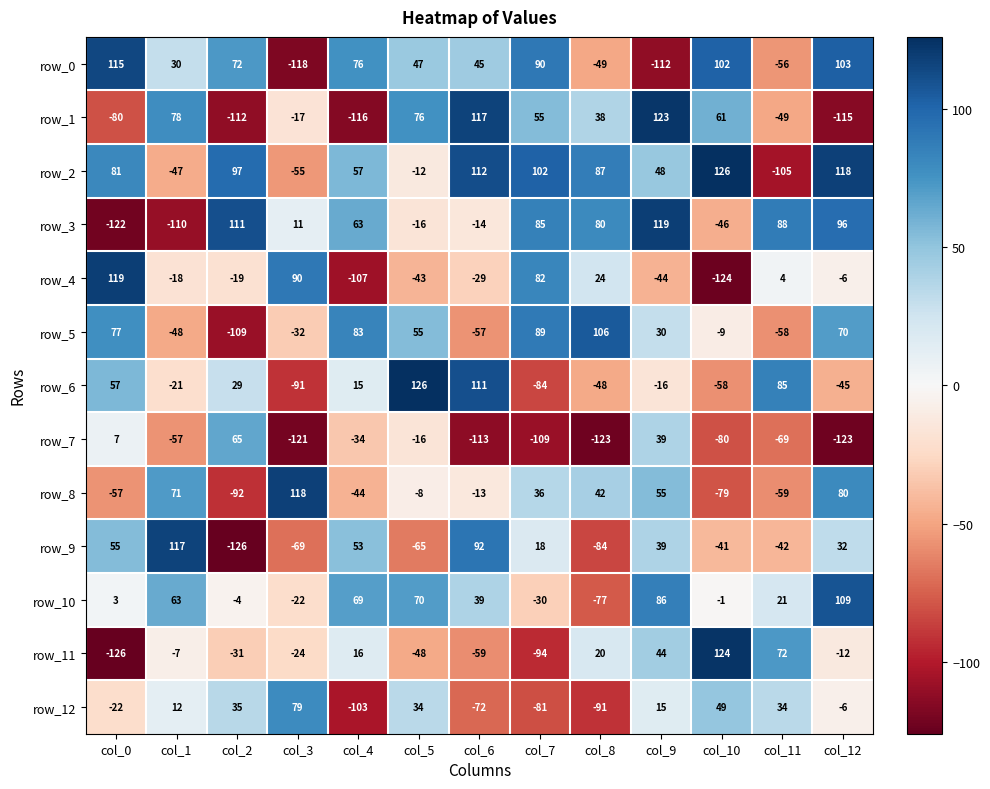

How many data points in row_12 are less than 12?

6